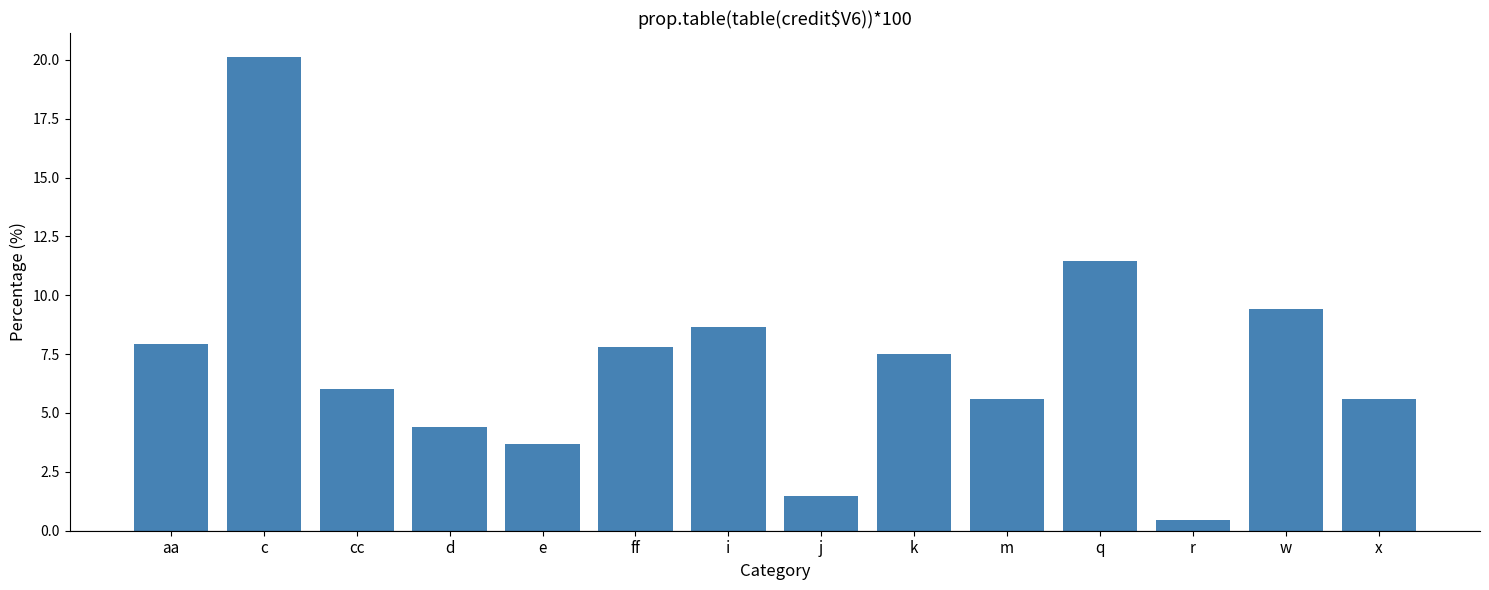

True or false: the data shows 10.0 at k.

False